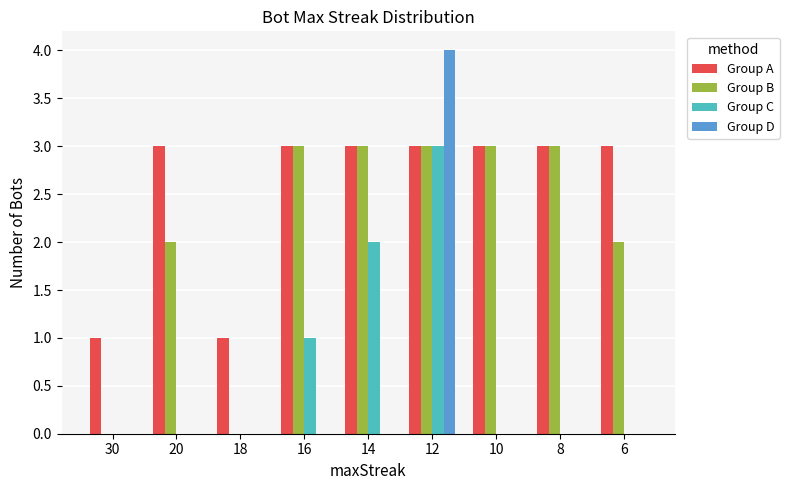

Reading left to right, what are all the values shown in this chart?

Group A: 1	3	1	3	3	3	3	3	3
Group B: 0	2	0	3	3	3	3	3	2
Group C: 0	0	0	1	2	3	0	0	0
Group D: 0	0	0	0	0	4	0	0	0